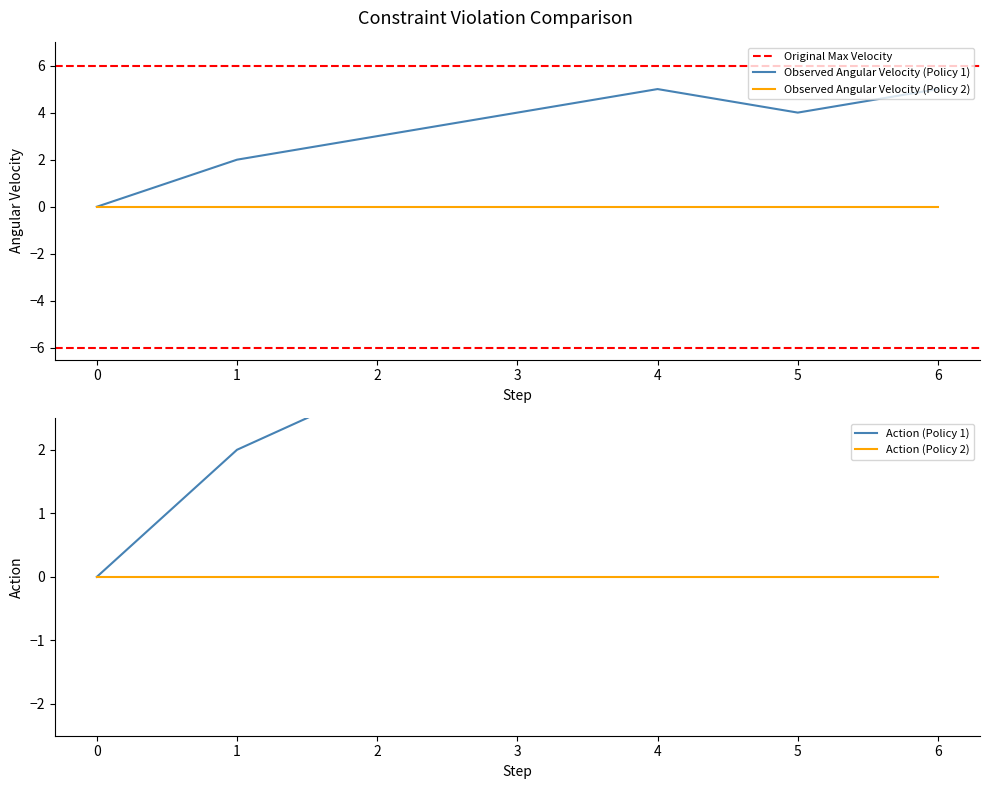

The value of Observed Angular Velocity (Policy 1) at 4 is 5. True or false?

True